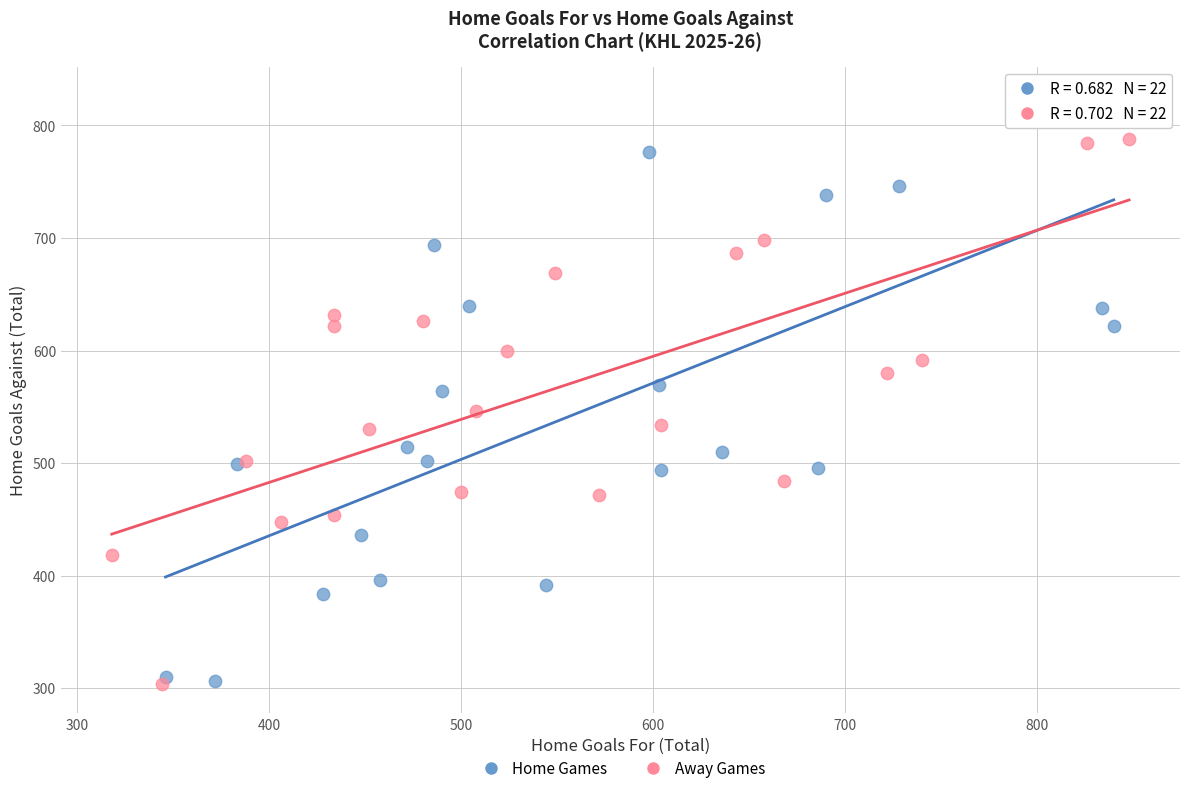

Which series contains the highest Y value?

Home Games